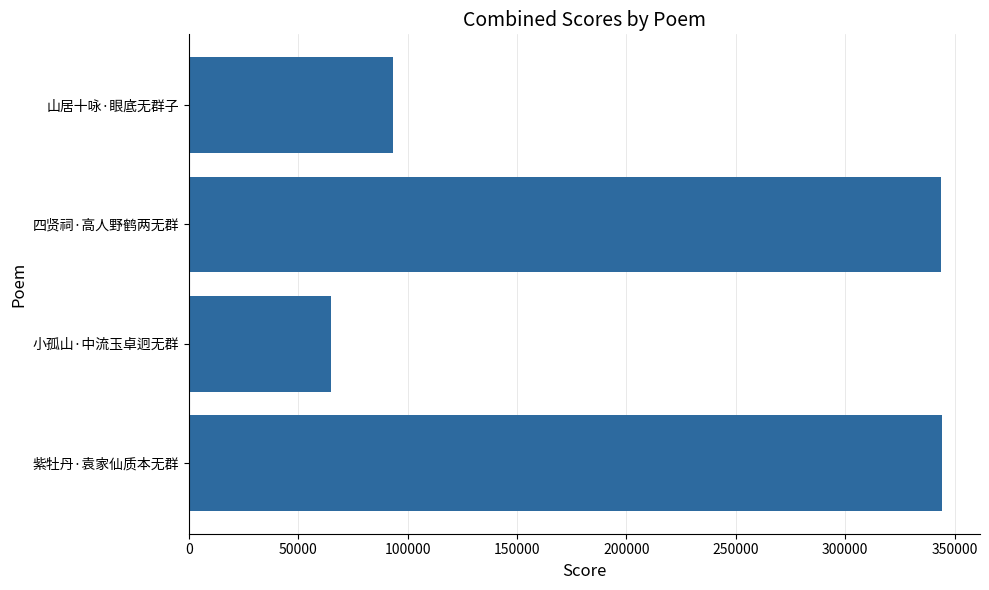

What is the smallest value displayed?

65071